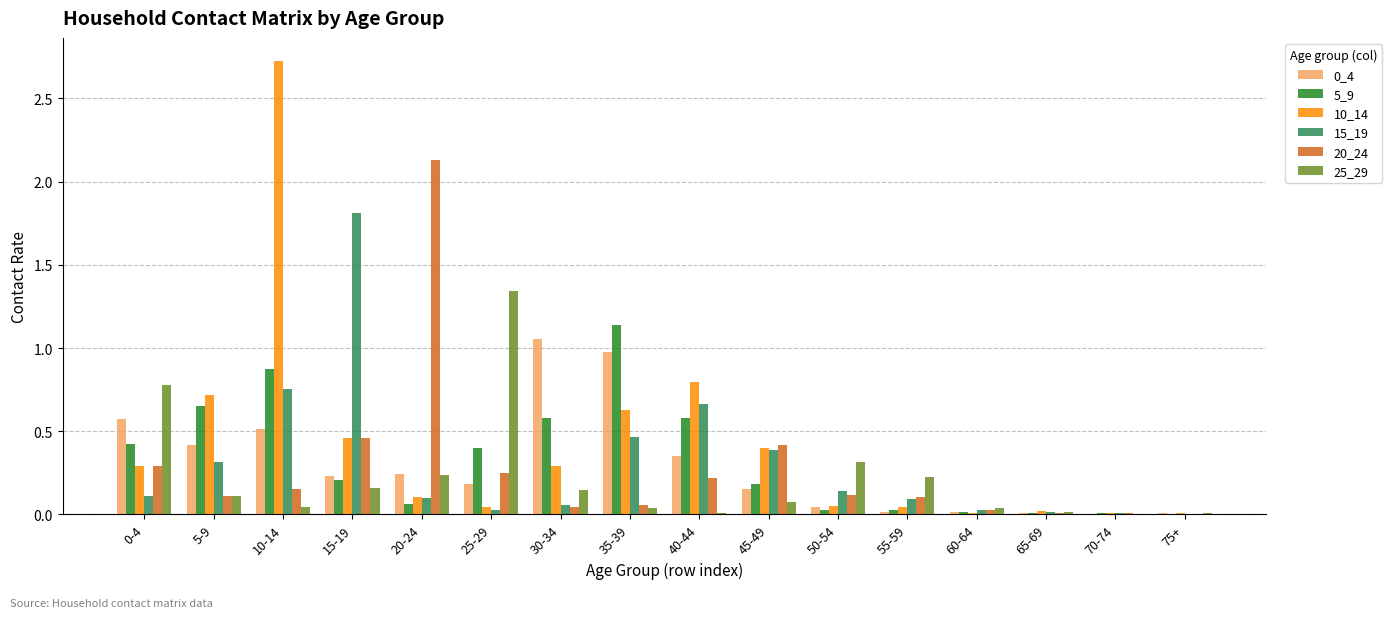

At which label does 10_14 reach its peak?

10-14